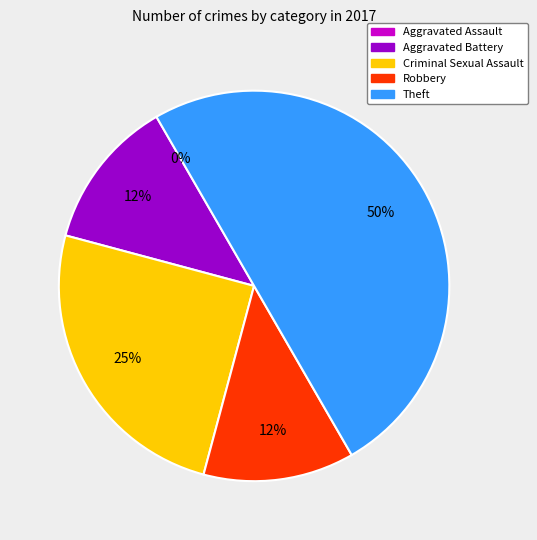

What is the change in value from Robbery to Theft?

+3